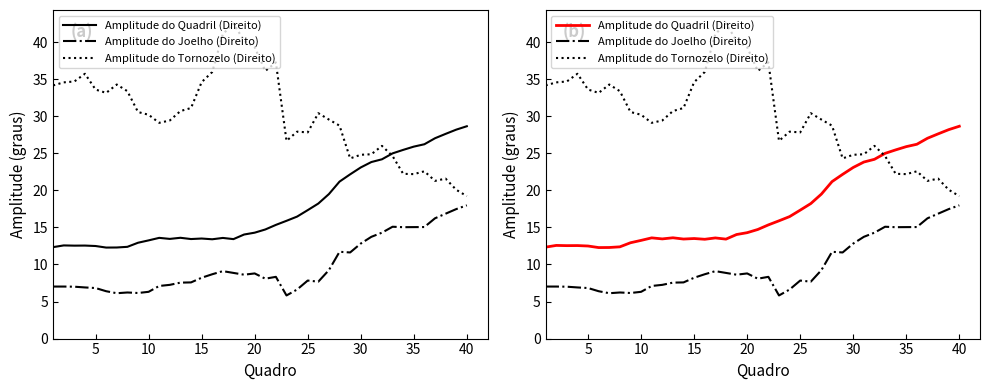

True or false: Amplitude do Tornozelo (Direito) and Amplitude do Joelho (Direito) cross at least once.

False